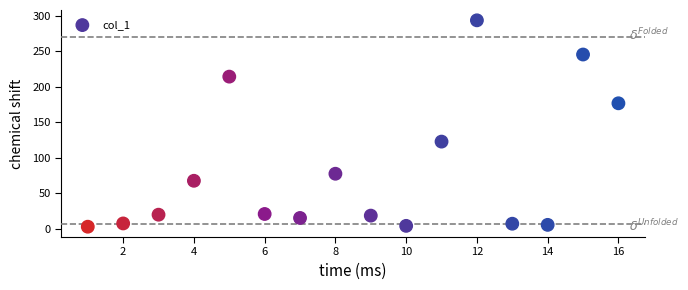

What is the range of Y values (max minus min)?

290.3